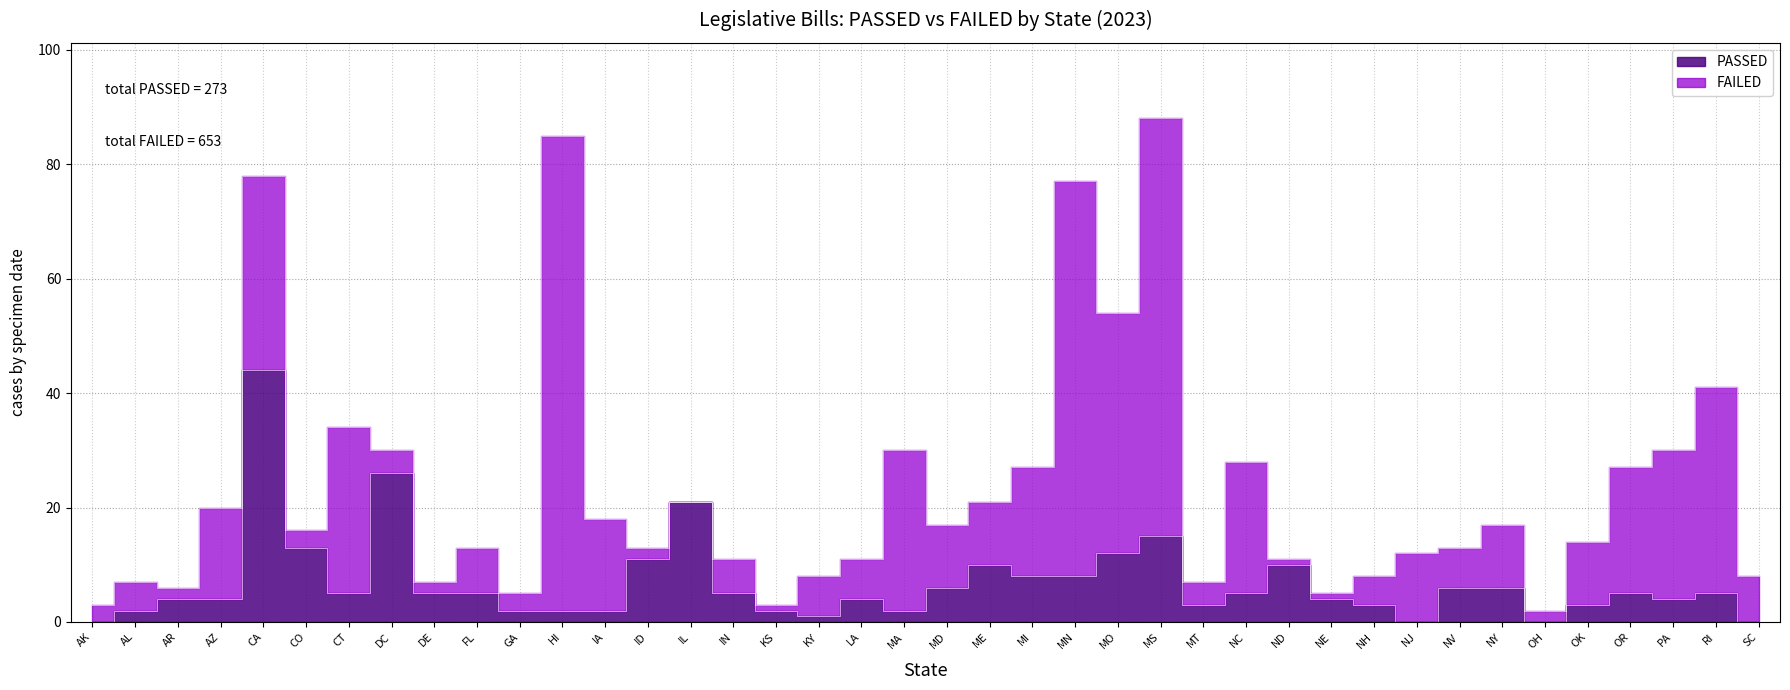

The value at IA is 3. True or false?

False